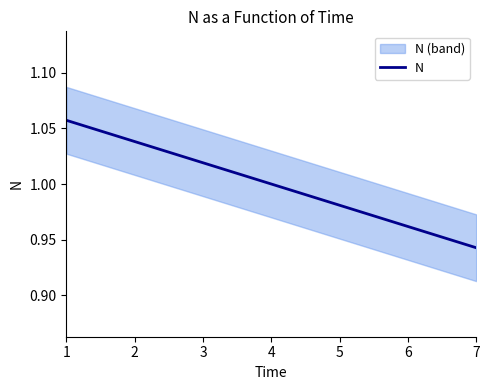

Approximately how many times larger is the value at 1 compared to 2?

1.0